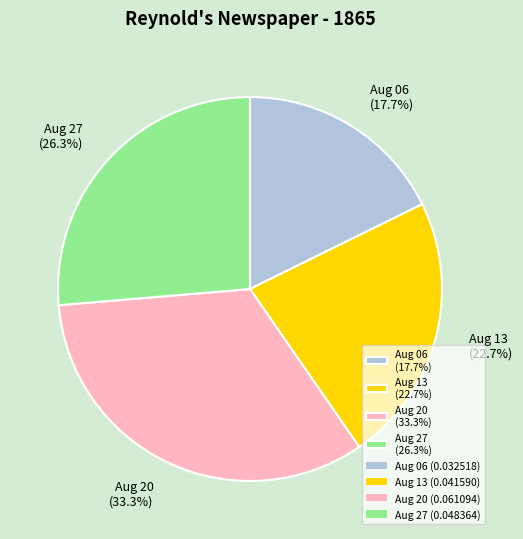

Rank the categories by value from lowest to highest.

Aug 06 (17.7%), Aug 13 (22.7%), Aug 27 (26.3%), Aug 20 (33.3%)